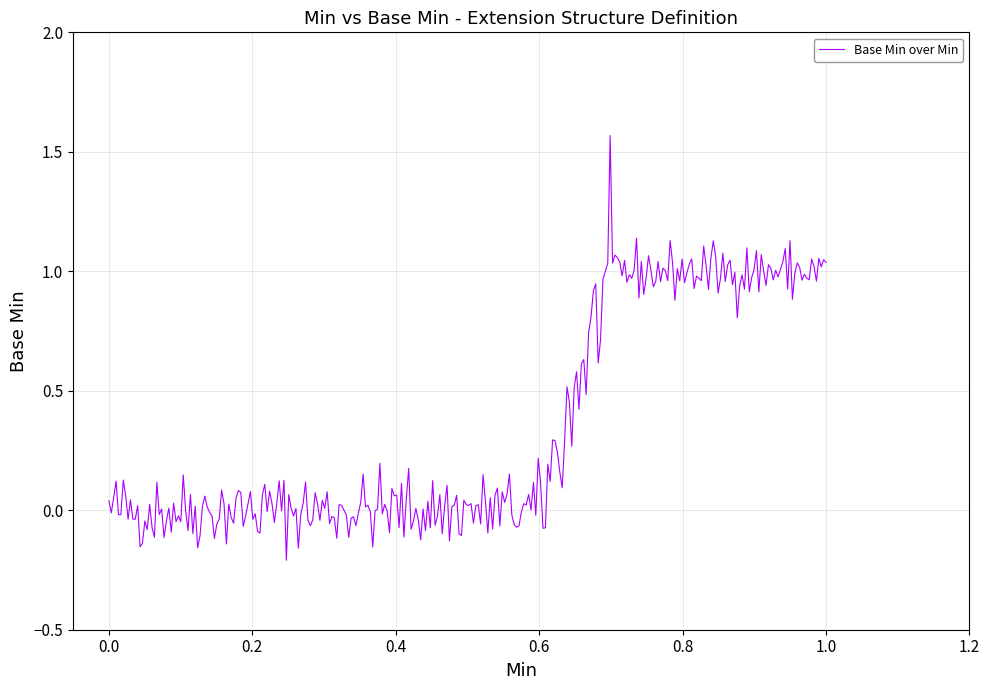

What is the difference between the maximum and minimum values?

1.8